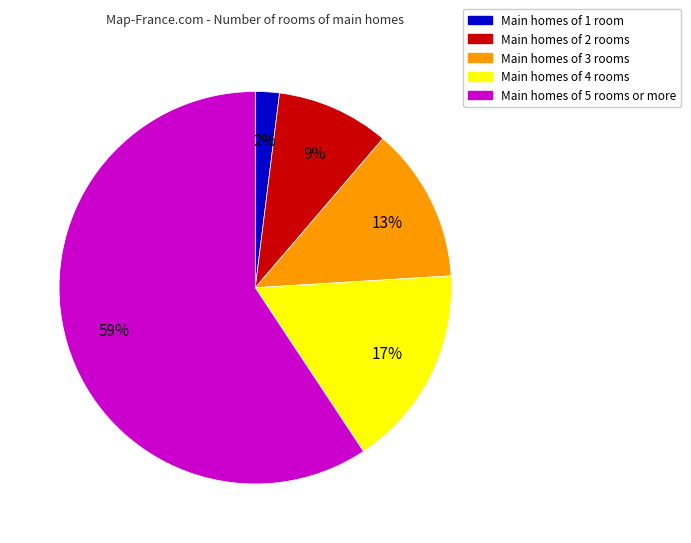

Does any single category account for the majority?

Yes